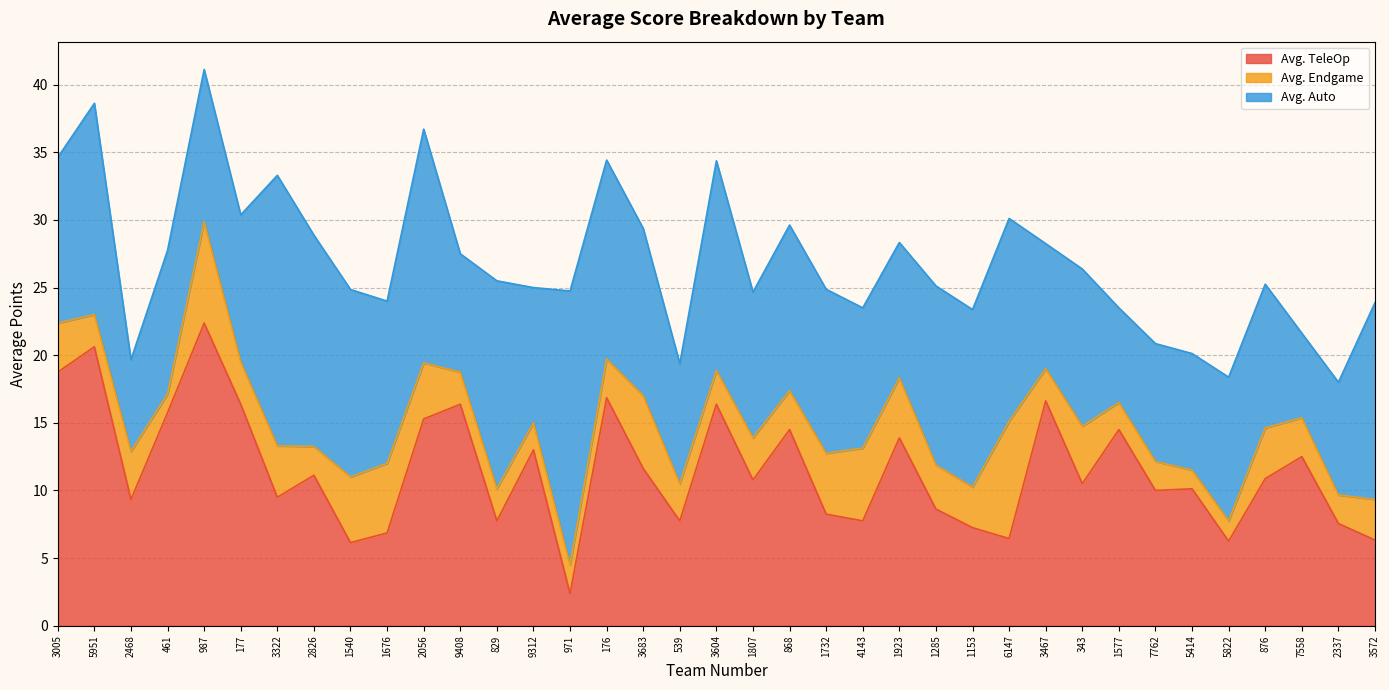

What is the label of the 9th point from the right?

343